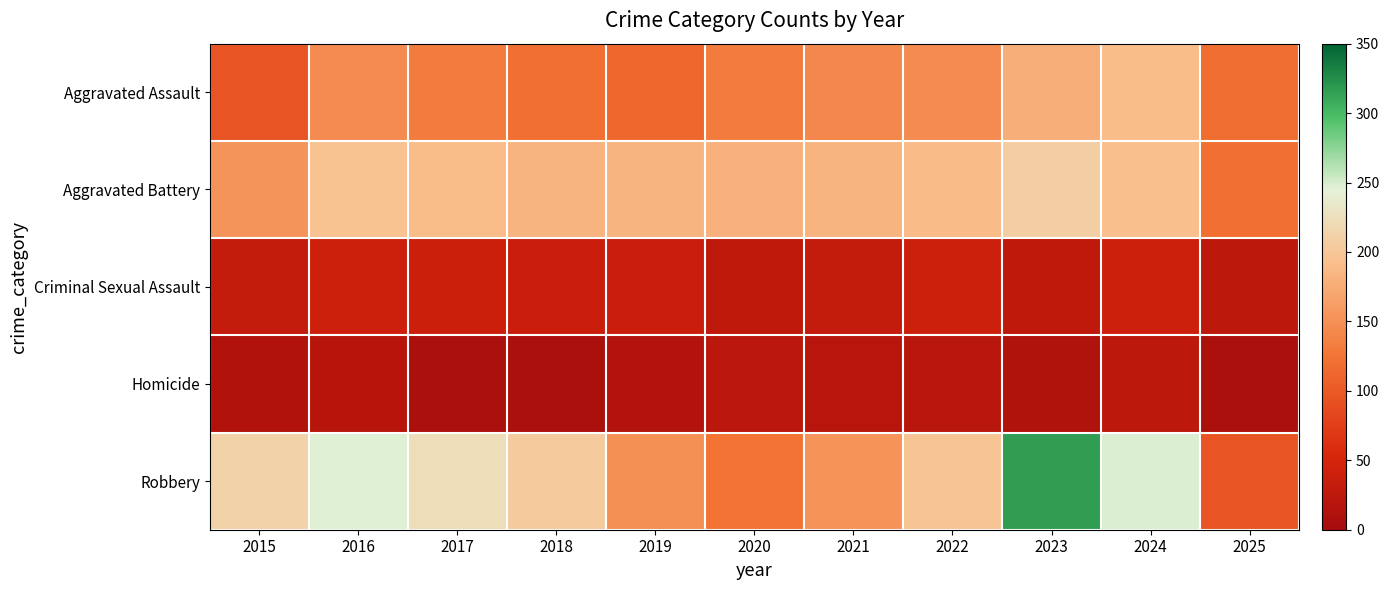

Which has a higher value, 2025 or 2023?

2023